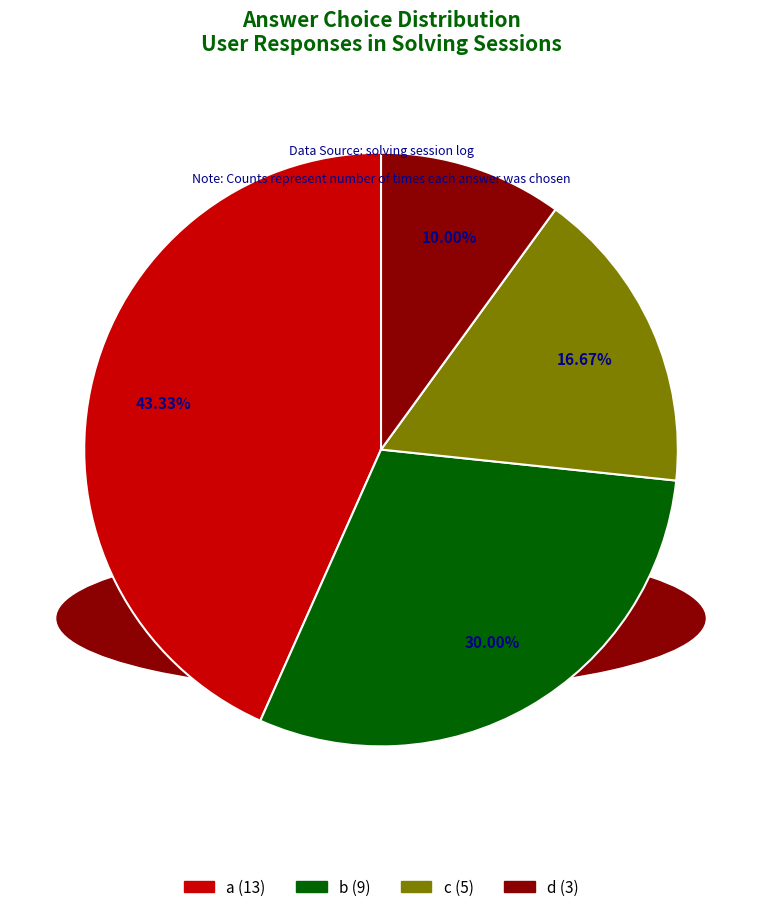

To the nearest percent, what is the difference between the c and b slice percentages?

13%